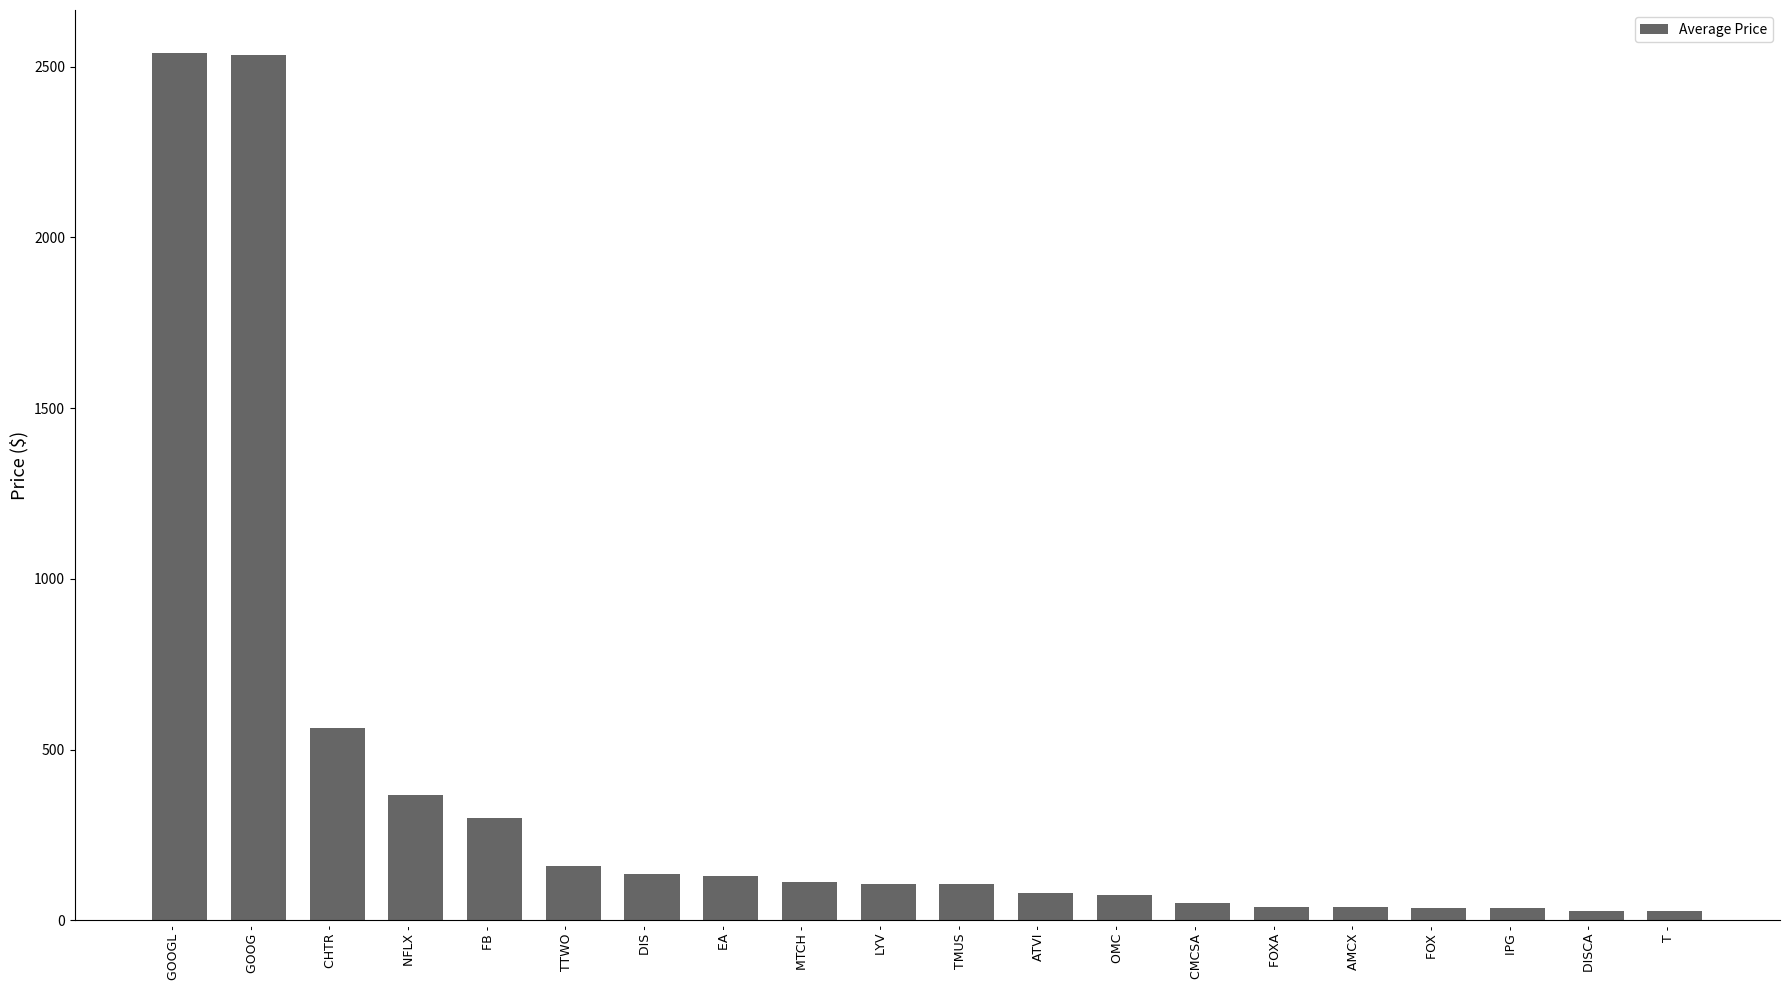

Count the number of values greater than 106.

10